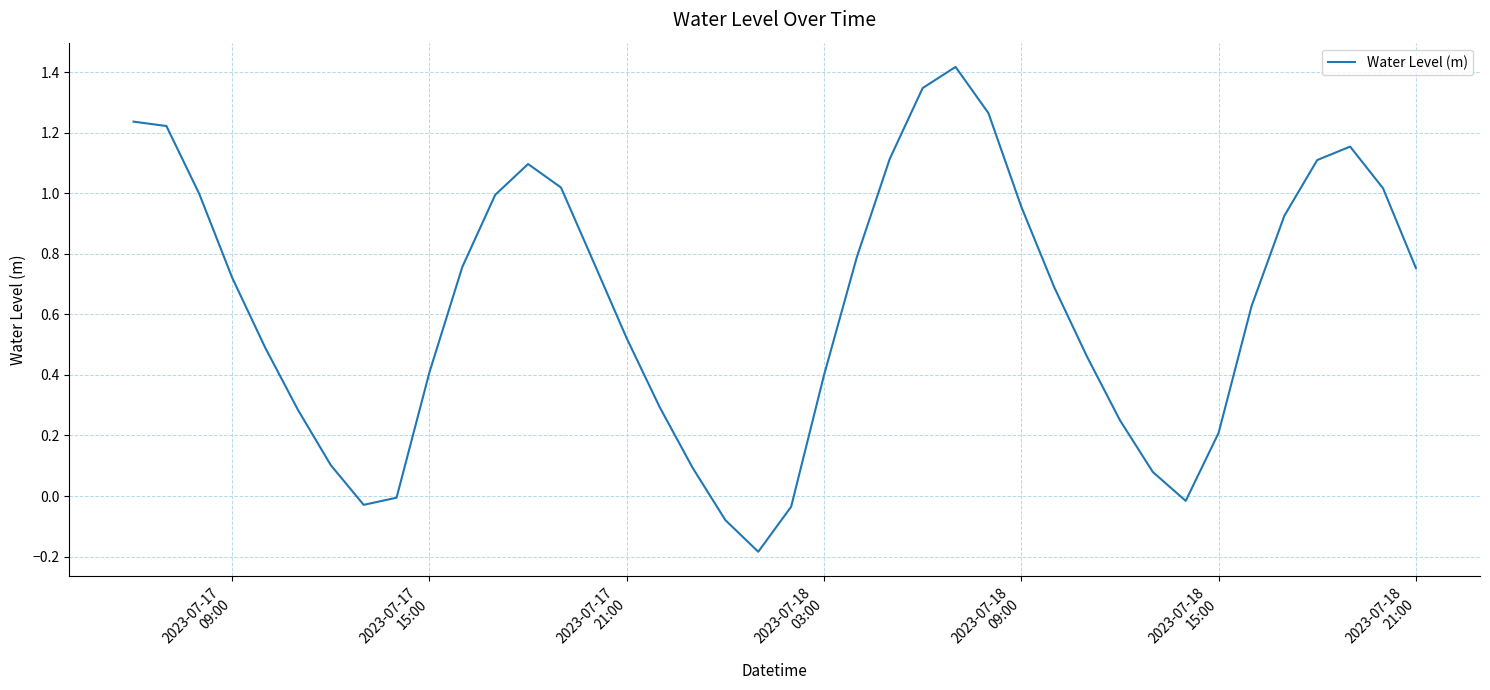

How many series are shown in this chart?

1